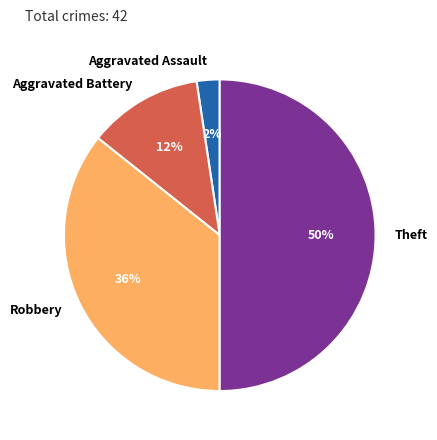

What is the smallest slice in the pie chart?

Aggravated Assault